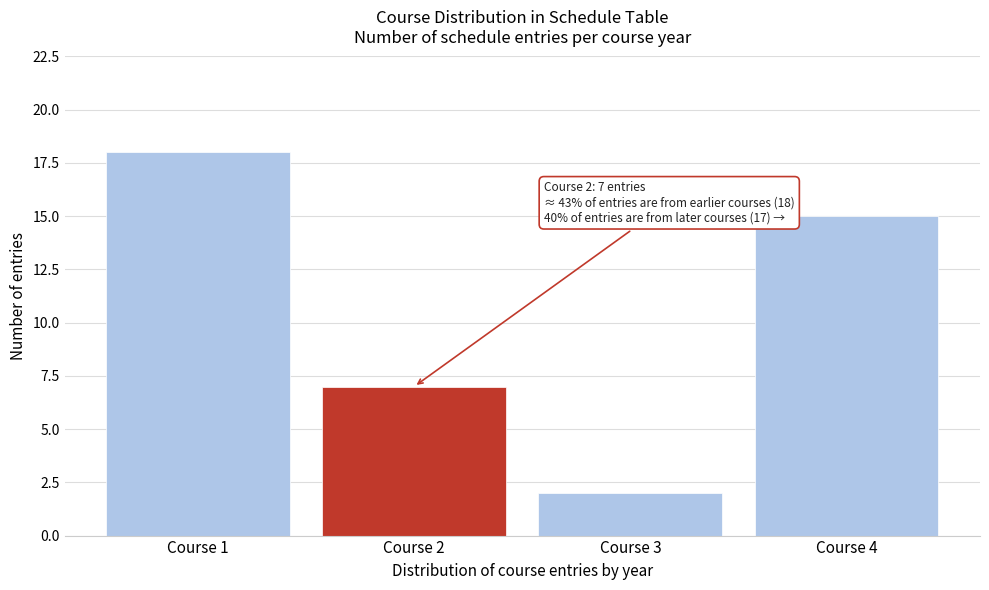

Reading left to right, what are all the values shown in this chart?

Course 1=18	Course 2=7	Course 3=2	Course 4=15